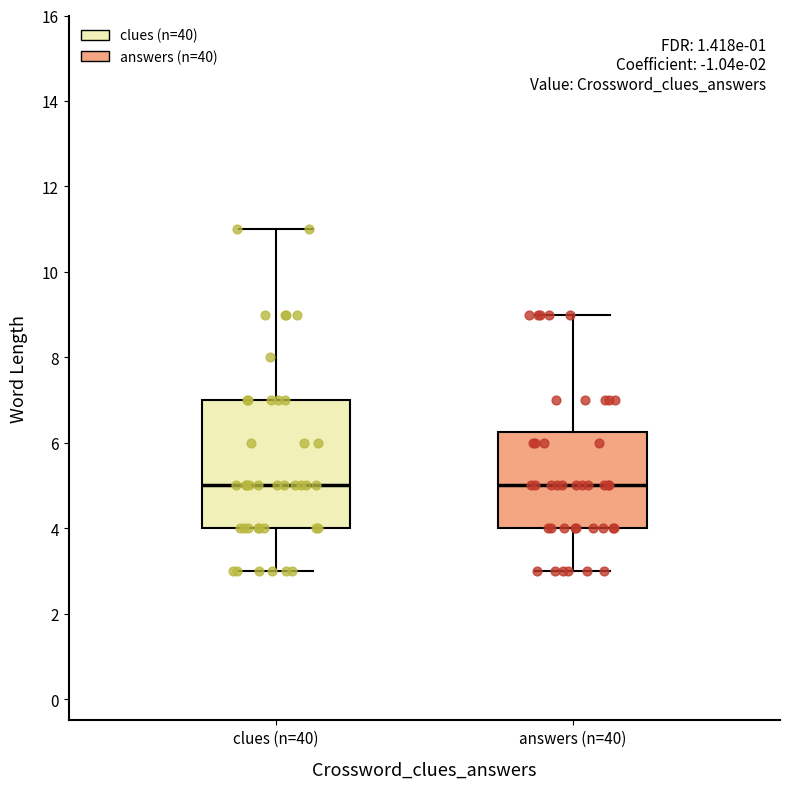

Which box is the tallest, from its lower edge to its upper edge?

clues (n=40)